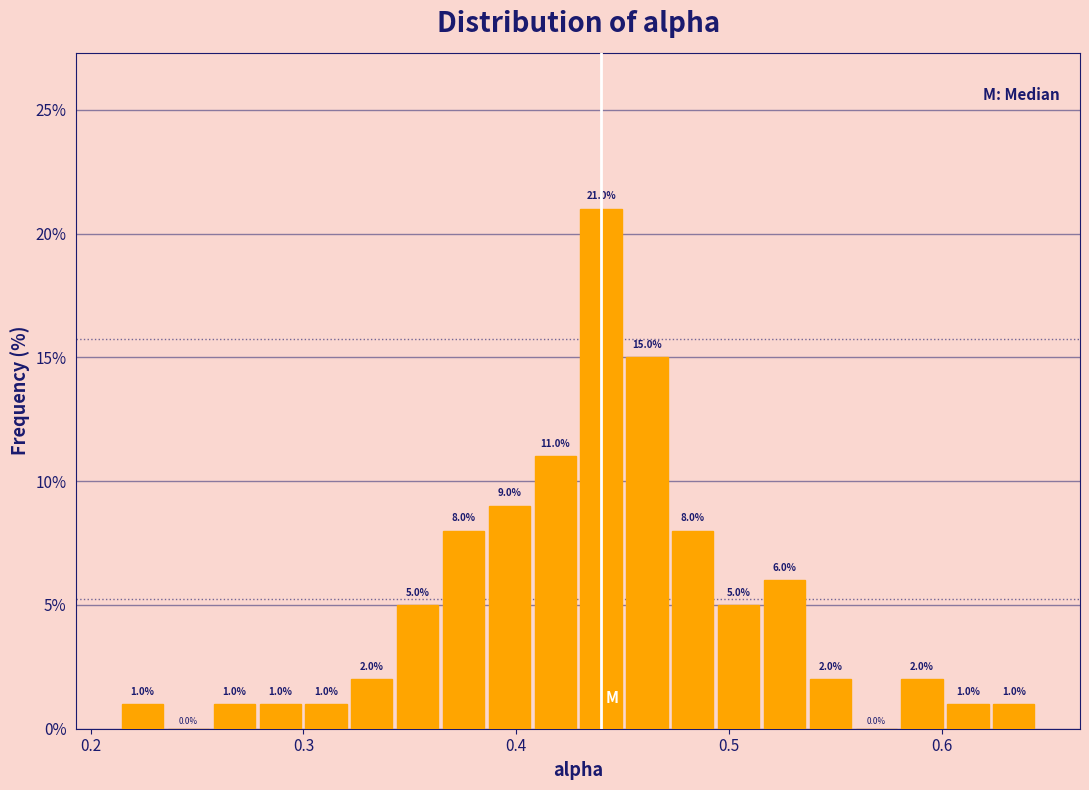

Read against the x-axis, roughly where is the centre of the tallest bar?

0.44